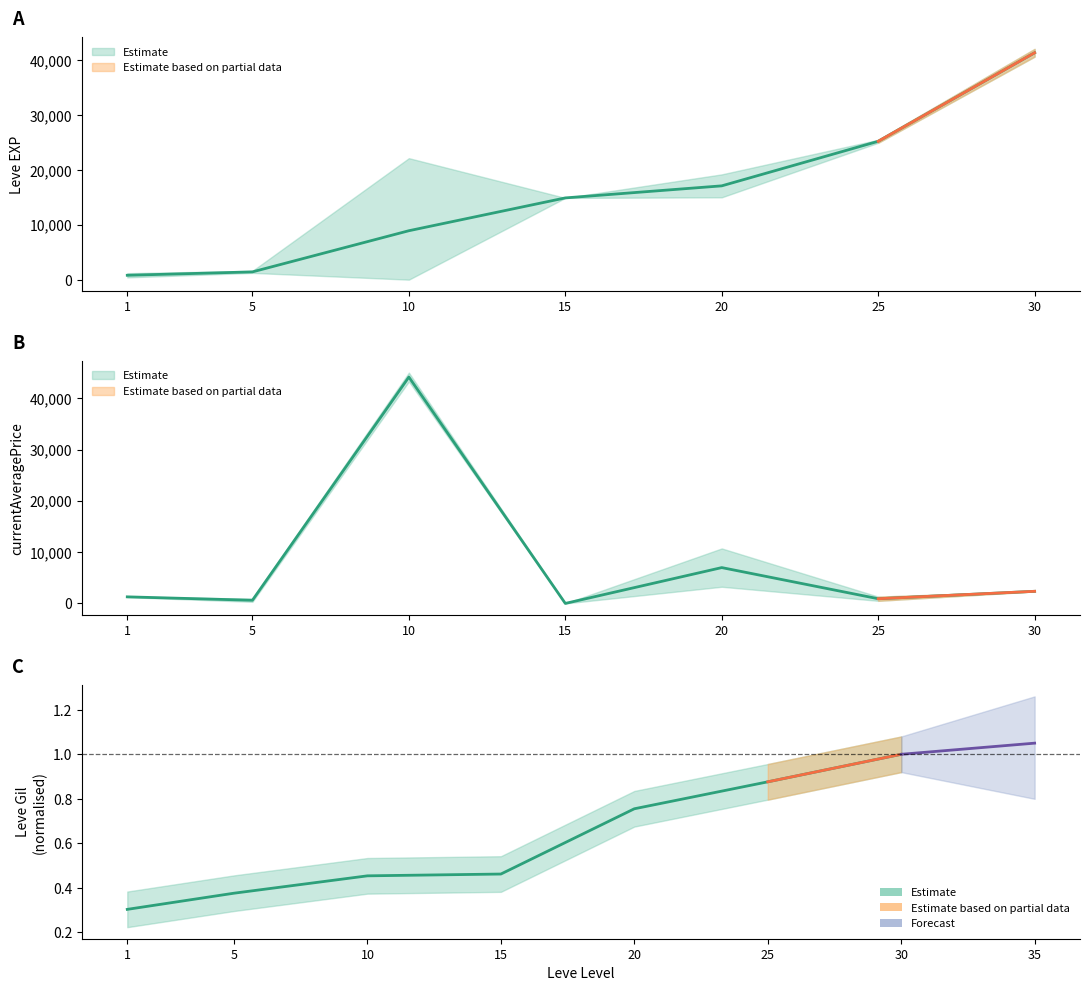

Between 5 and 20, which series saw the biggest shift?

Leve EXP